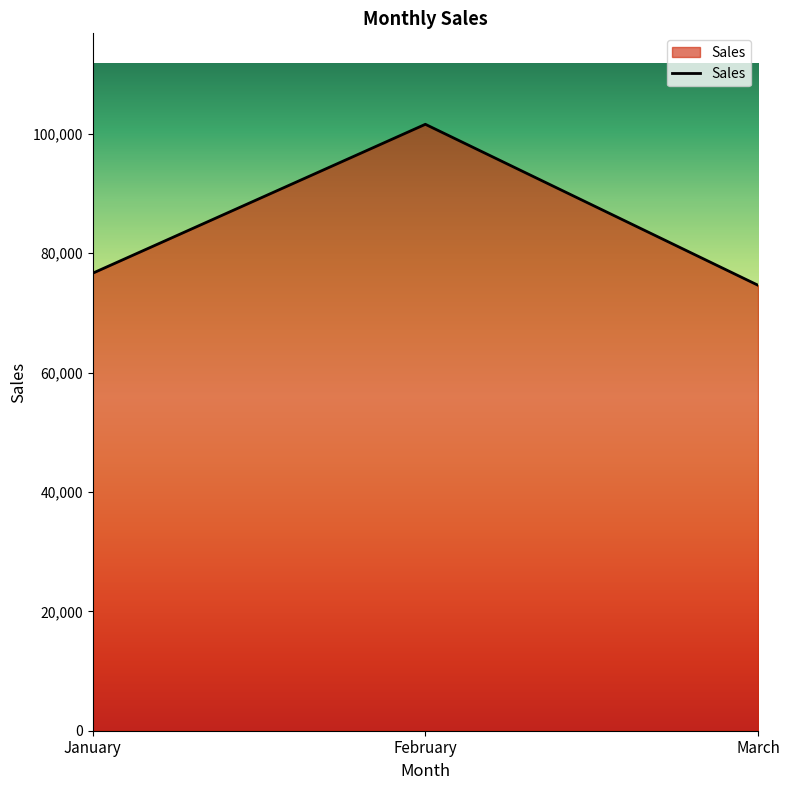

What is the sum of all values?

252868.0